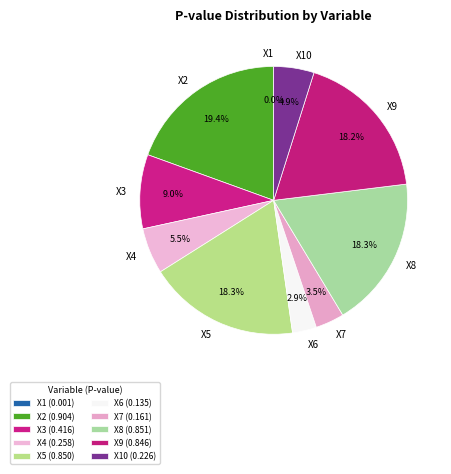

To the nearest percent, what is the difference between the X5 and X4 slice percentages?

13%